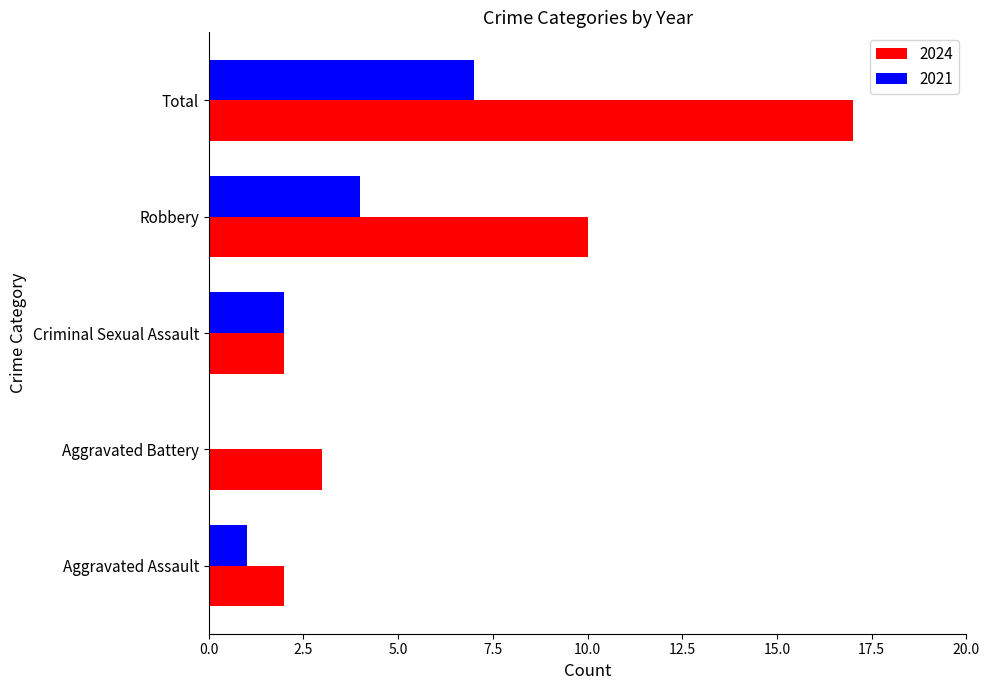

The 2024 series shows 3 at Aggravated Assault. True or false?

False